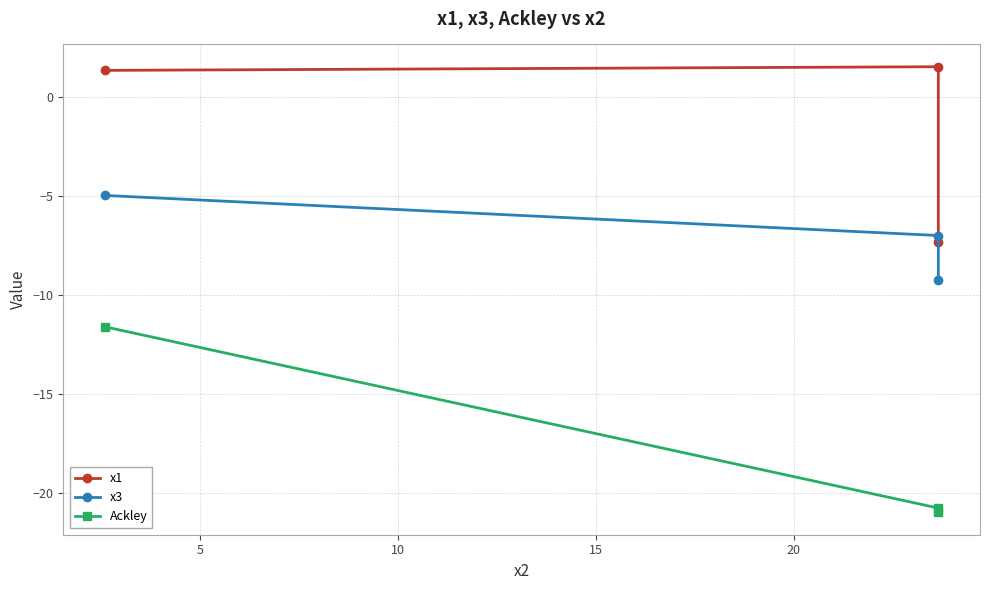

Rank the series at 5 from lowest to highest value.

Ackley, x3, x1